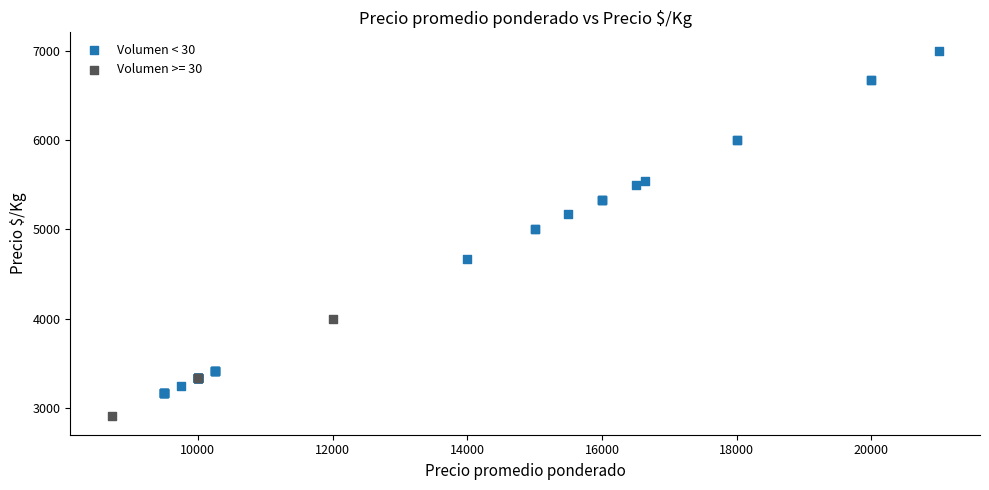

Which series contains the lowest Y value?

Volumen >= 30